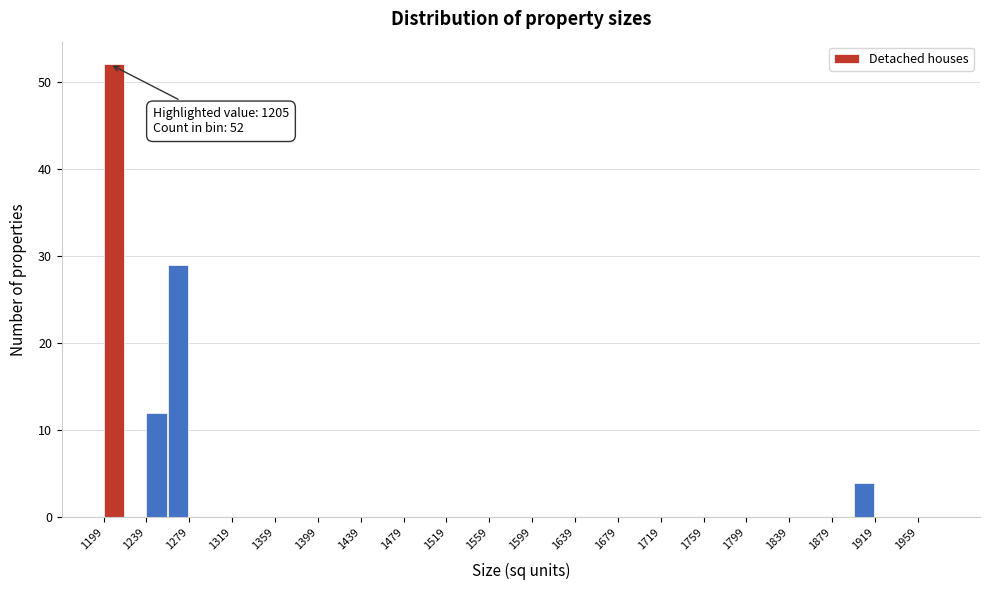

Over which range of the x-axis is the bar tallest?

1199 to 1219